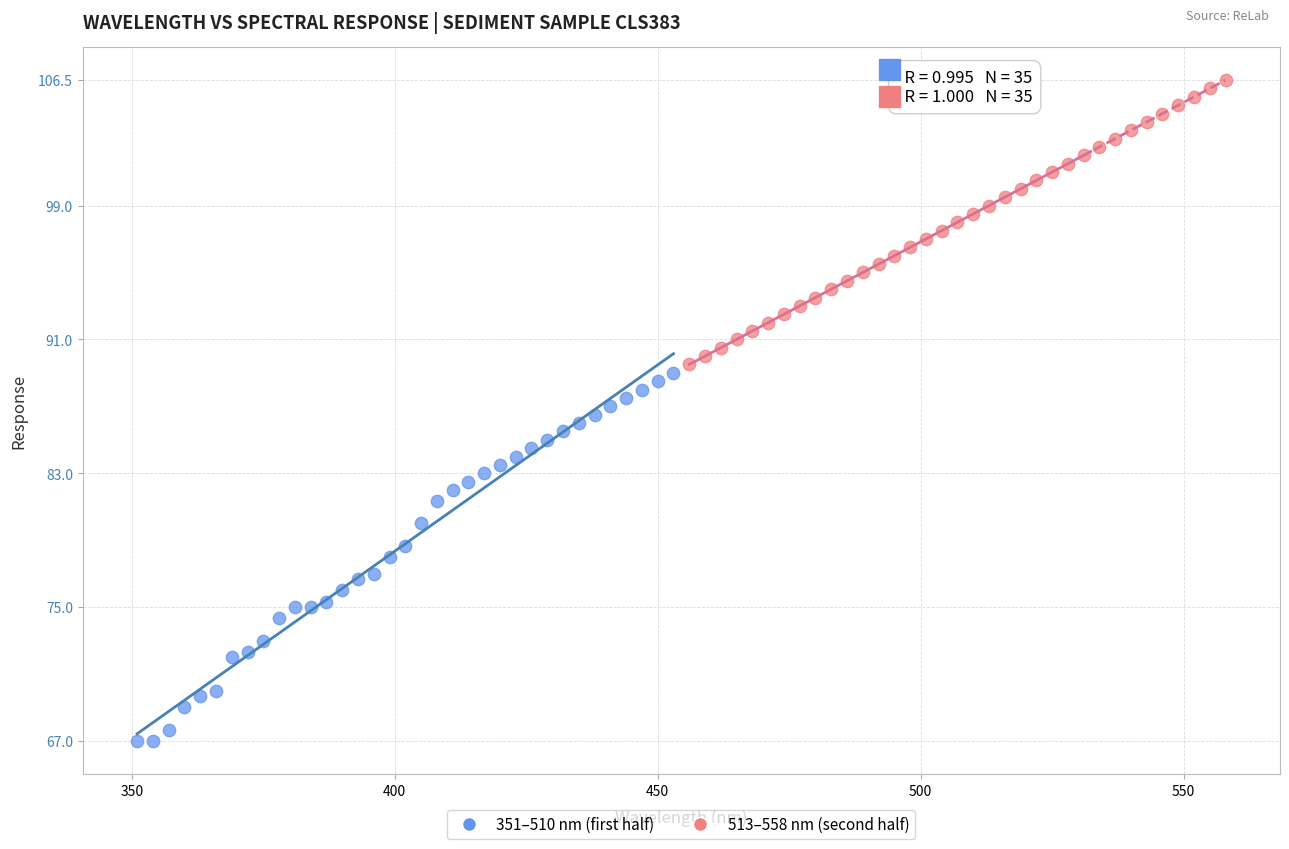

Which series has the largest Y range (max minus min)?

351–510 nm (first half)